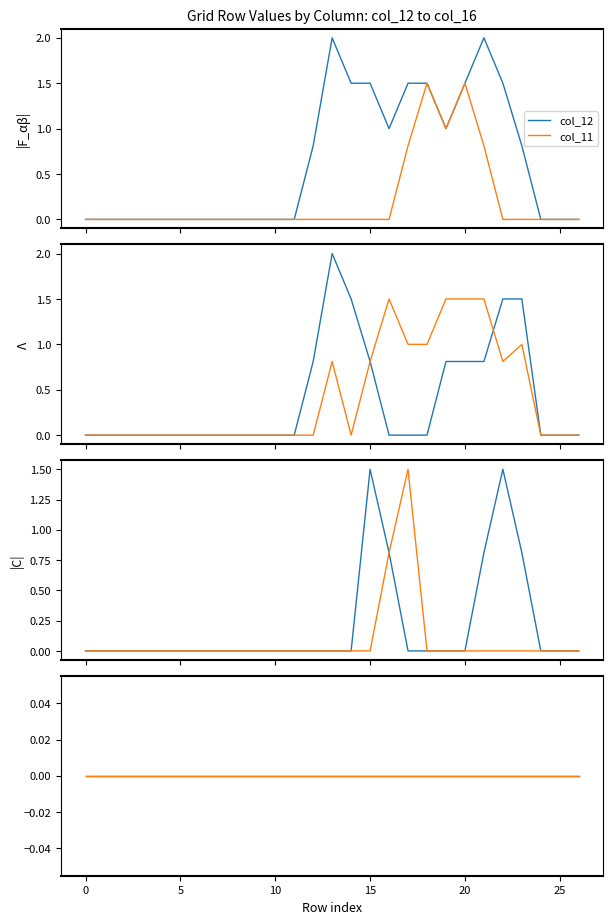

Is the value of col_11 at 24 greater than the value of col_12 at 12?

No